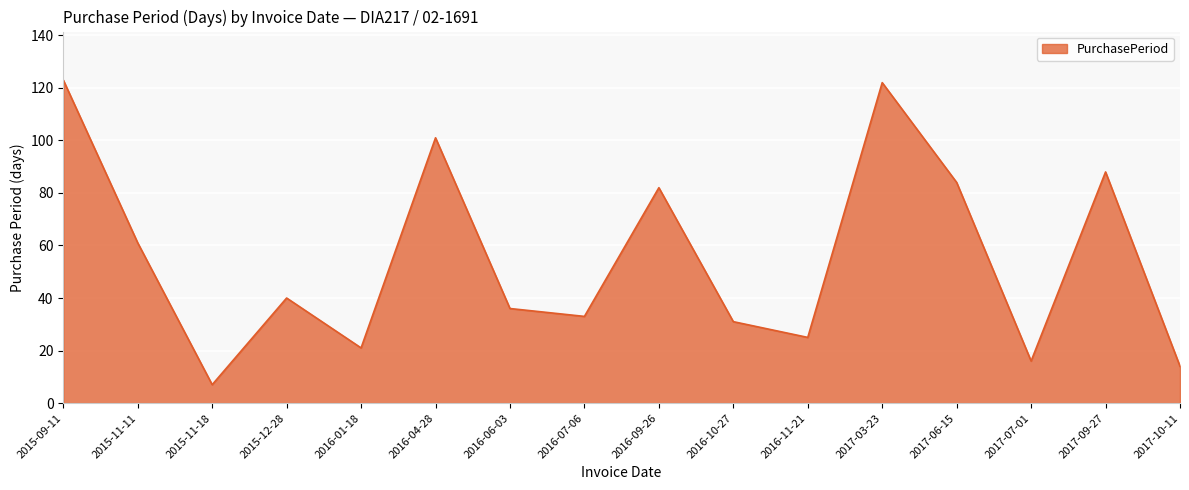

Between 2017-06-15 and 2017-09-27, which is larger?

2017-09-27